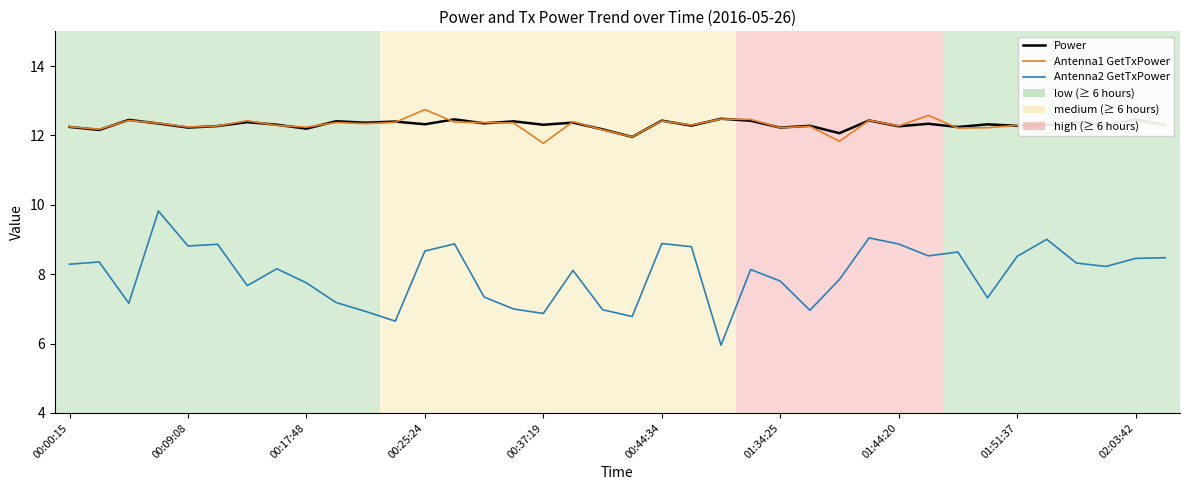

How many distinct data groups are displayed?

3